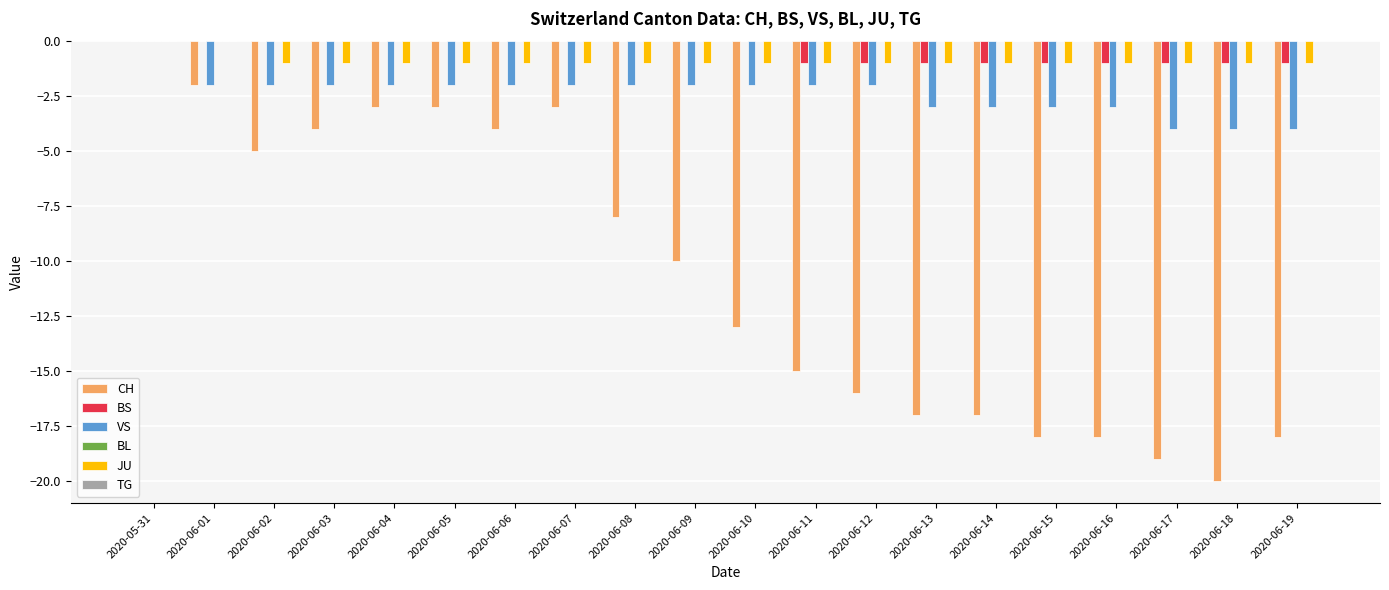

Between 2020-06-06 and 2020-06-11, which series saw the biggest shift?

CH